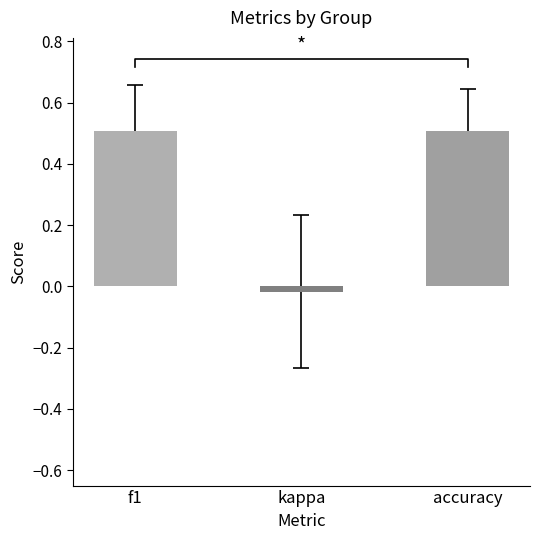

List the labels in order of value, smallest first.

kappa, accuracy, f1